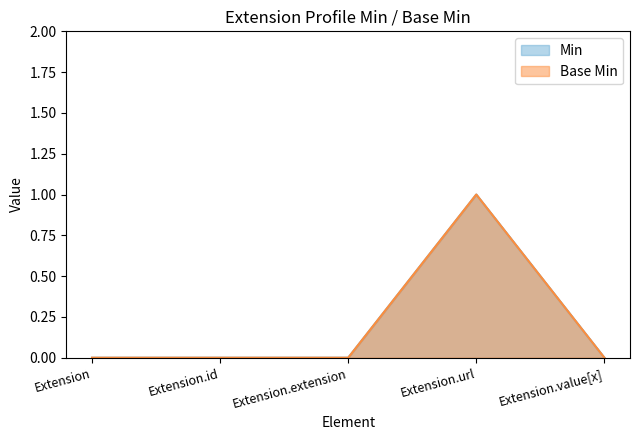

What are all the series names shown in the legend?

Min, Base Min